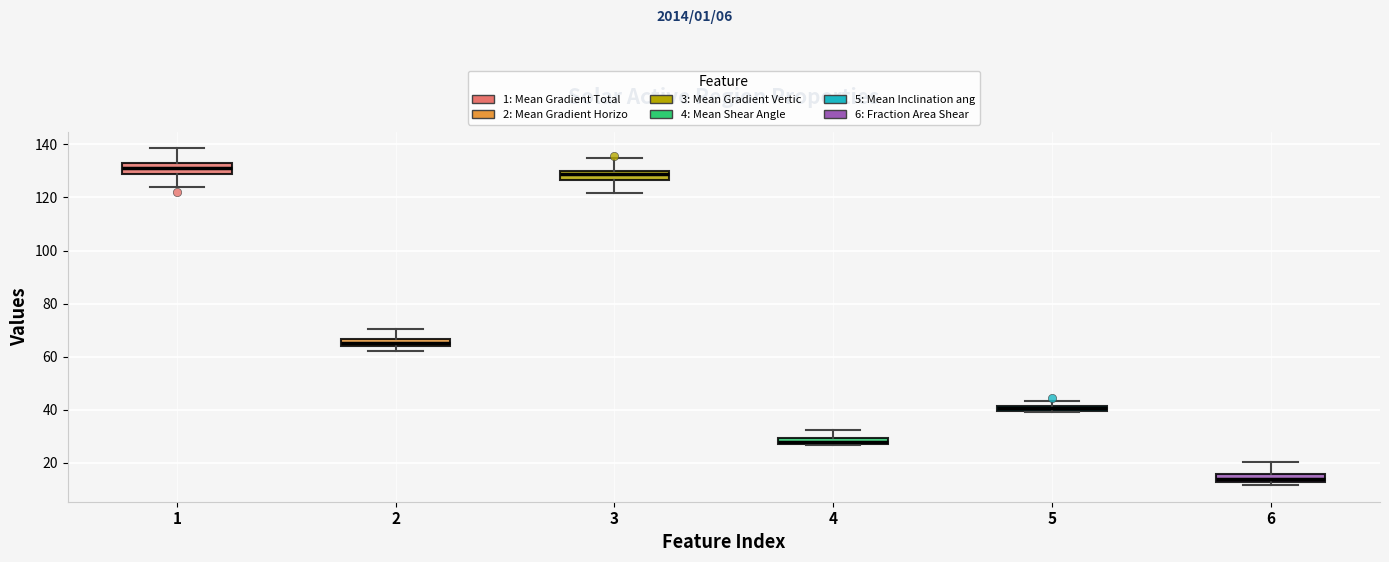

Which box has the highest median line?

1